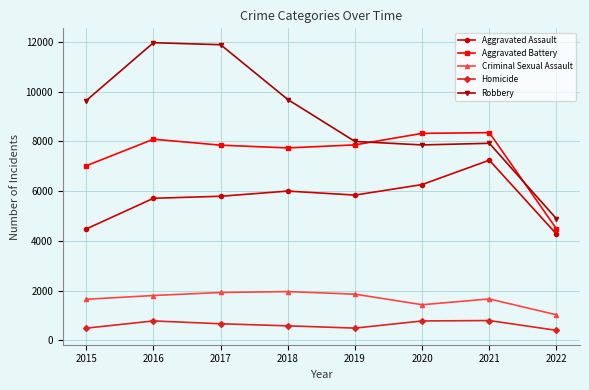

What is the difference between the maximum and second lowest values in the Robbery series?

4105